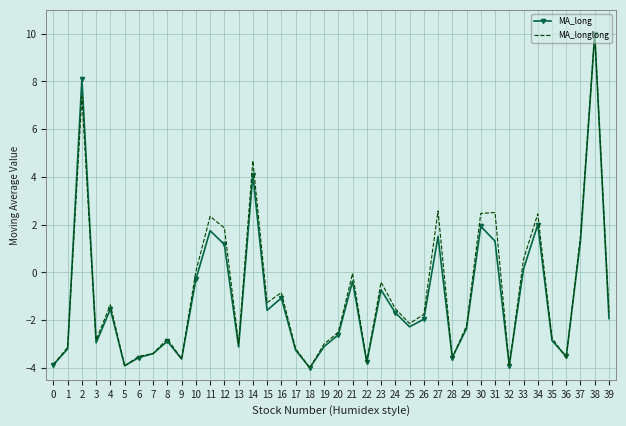

What is the total value across all series at 26?

-3.7